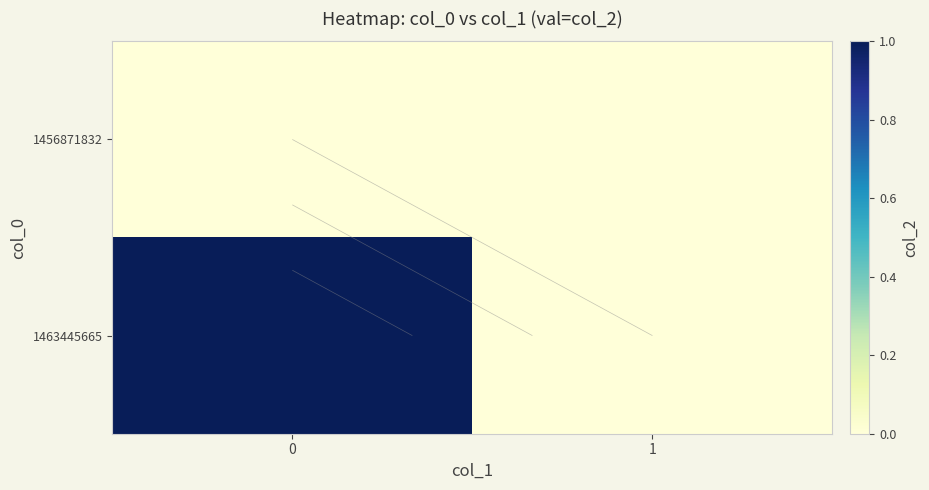

At 1, list the series in order from smallest to largest.

1456871832, 1463445665